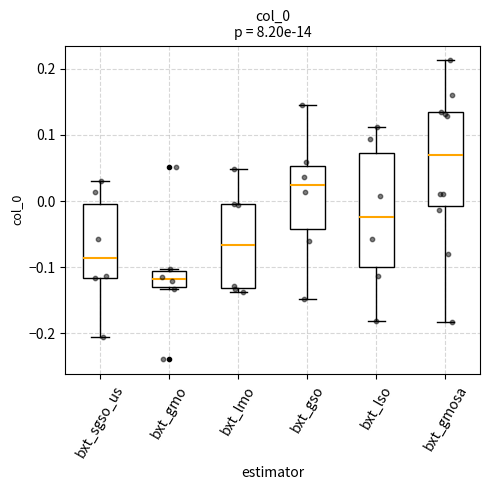

Where does the upper whisker of the box for bxt_lmo end on the y-axis? The values are not printed on the chart, so give them approximately, as read against the axis.

0.05